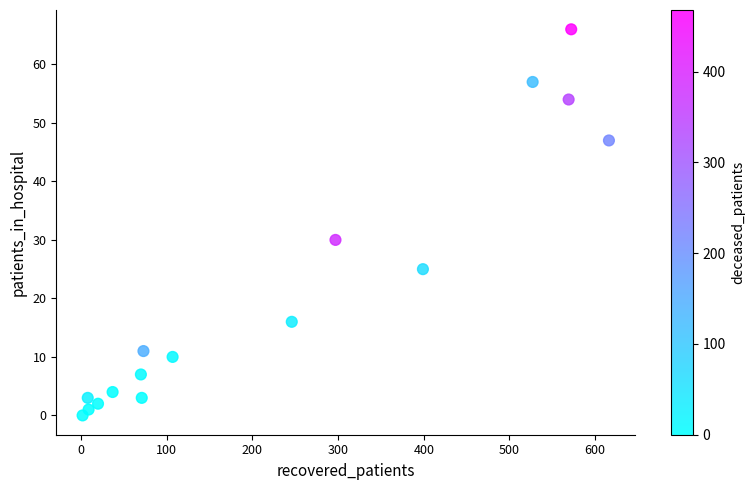

What is the range of X values (max minus min)?

614